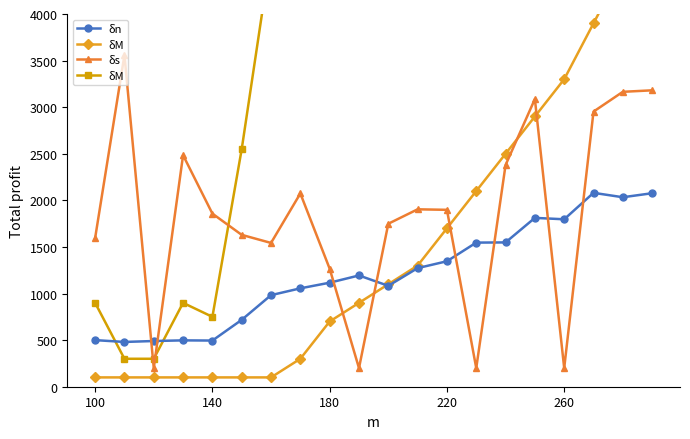

What is the spread (max minus min) of values at 220?

1987.3